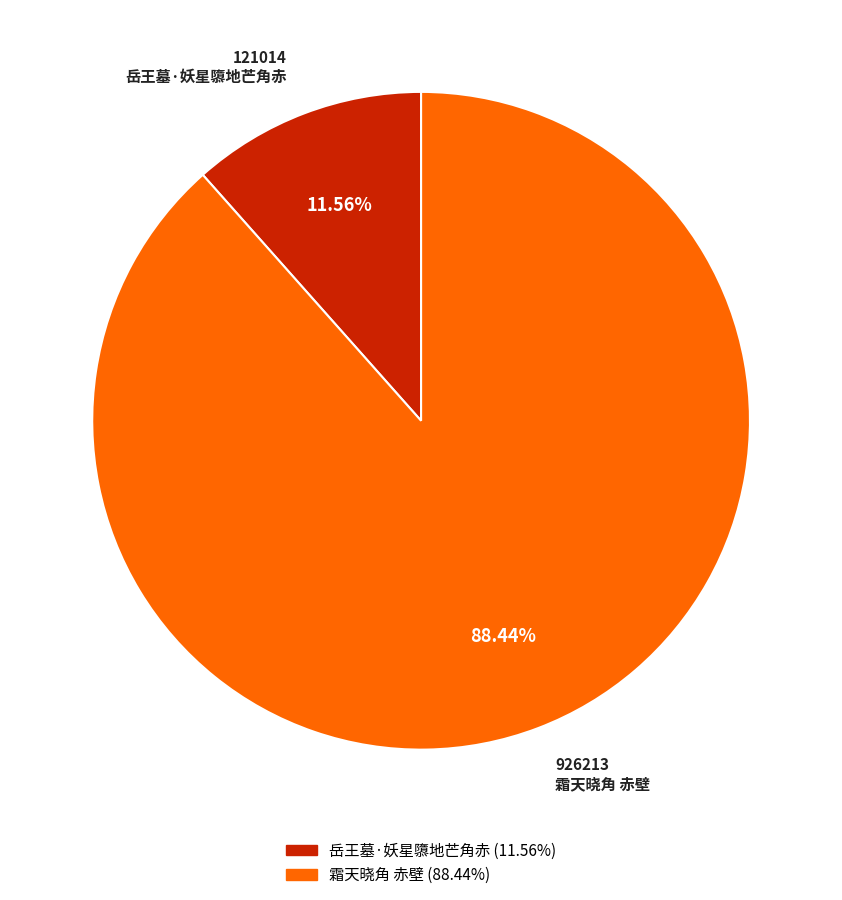

What portion of the pie excludes 岳王墓·妖星隳地芒角赤?

88.4%